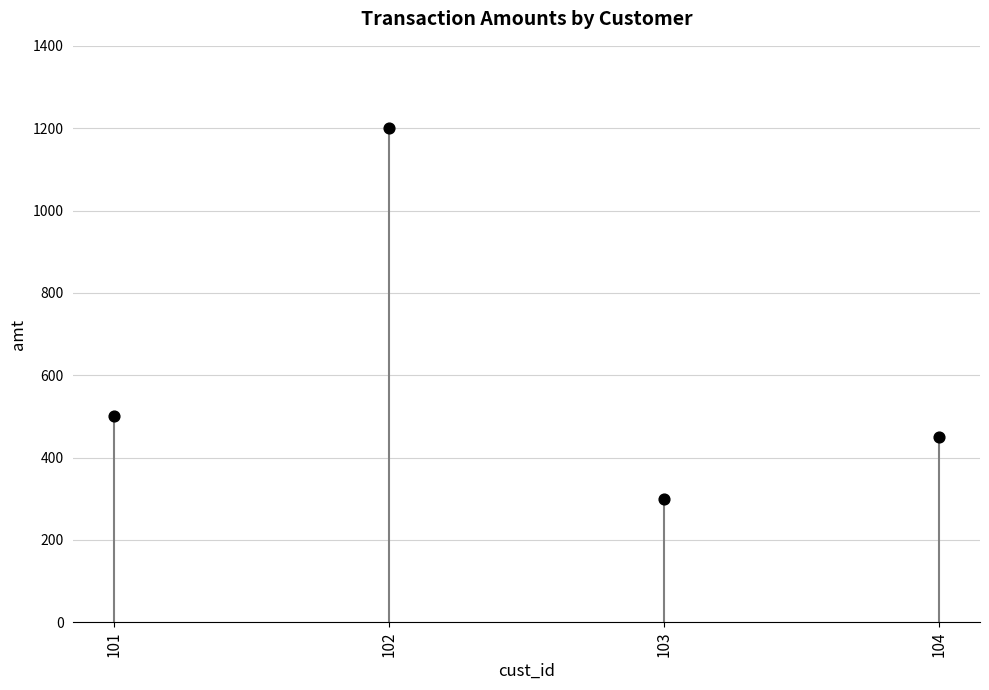

What Y value in the scatter plot is closest to 750?

500